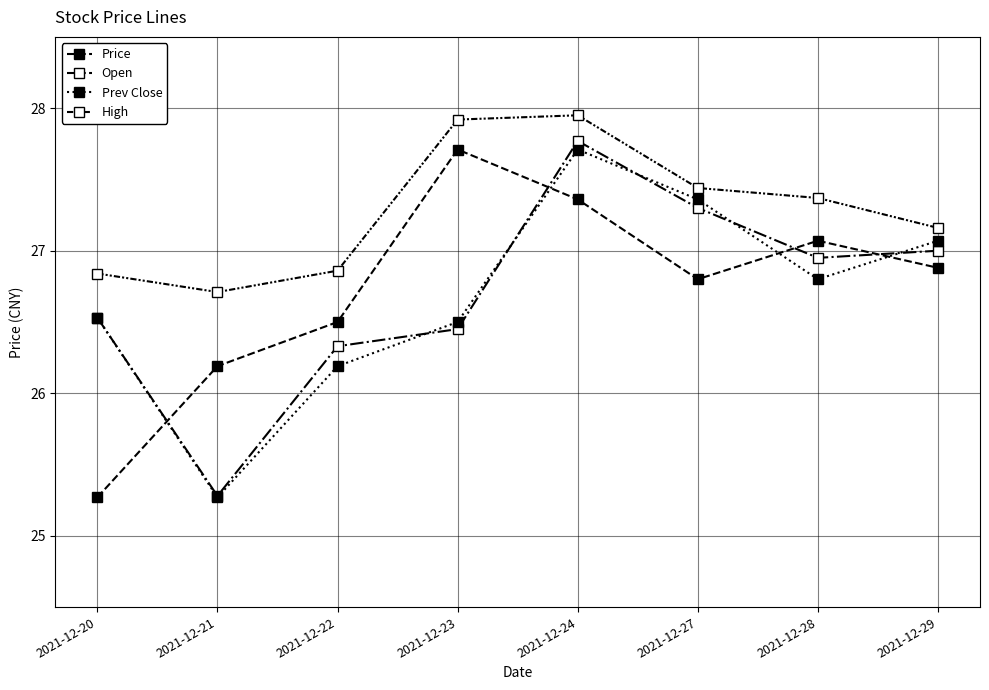

What is the approximate value of Open at 2021-12-23?

26.4